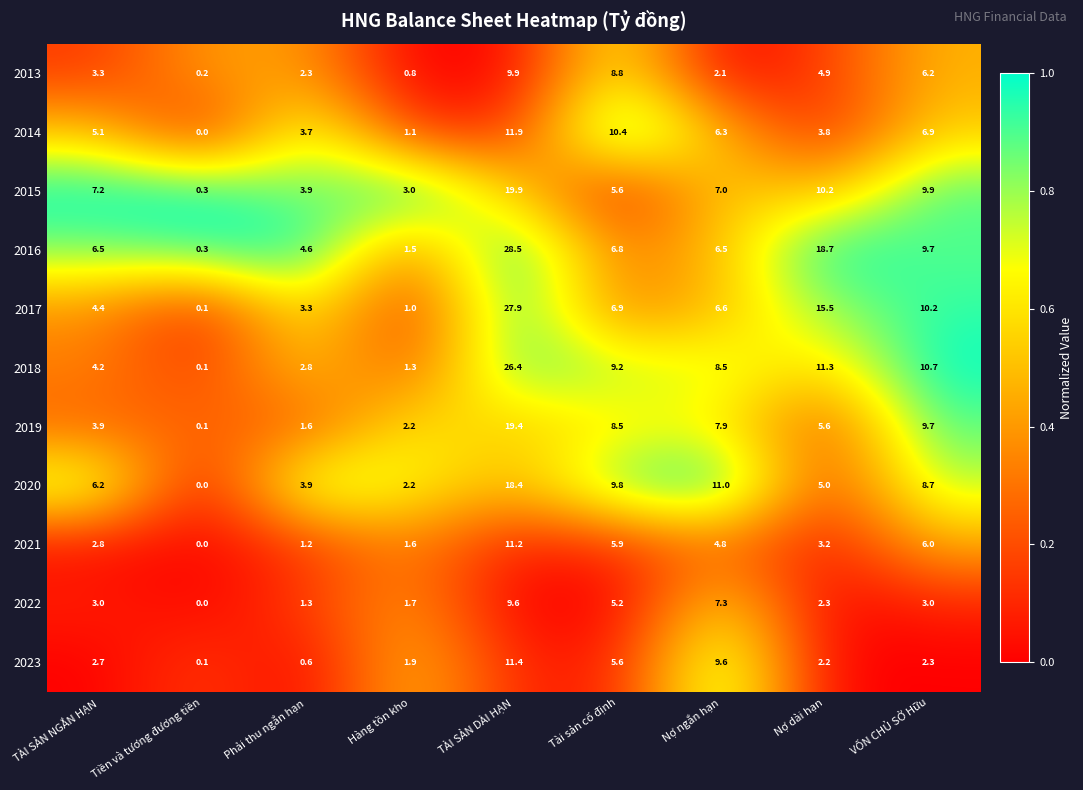

Which series has the largest total across all categories?

2016